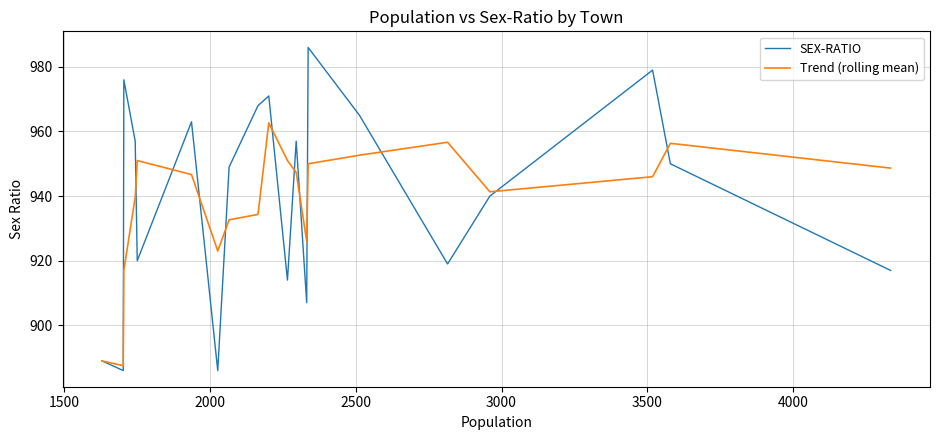

What is the minimum value shown in the chart?

886.0